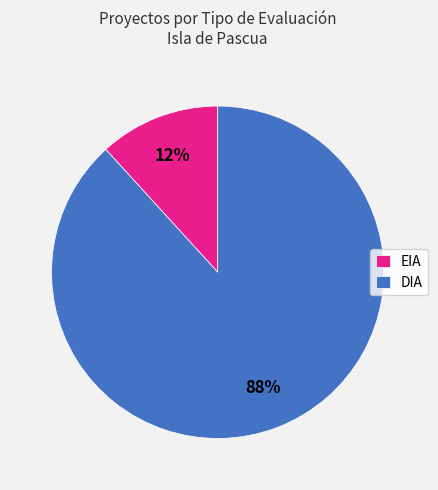

Rank the categories by value from lowest to highest.

EIA, DIA